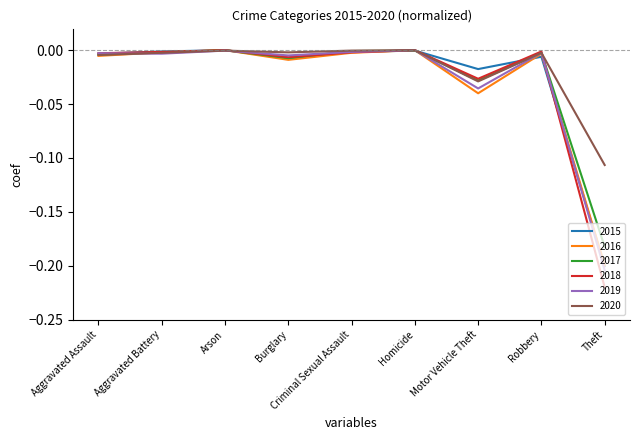

True or false: 2017 has a value of -0.0 at Homicide.

True